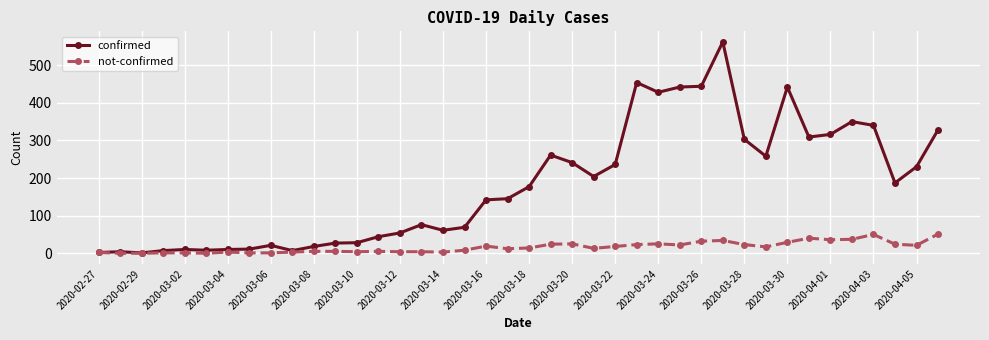

Which series has the largest range (max minus min)?

confirmed